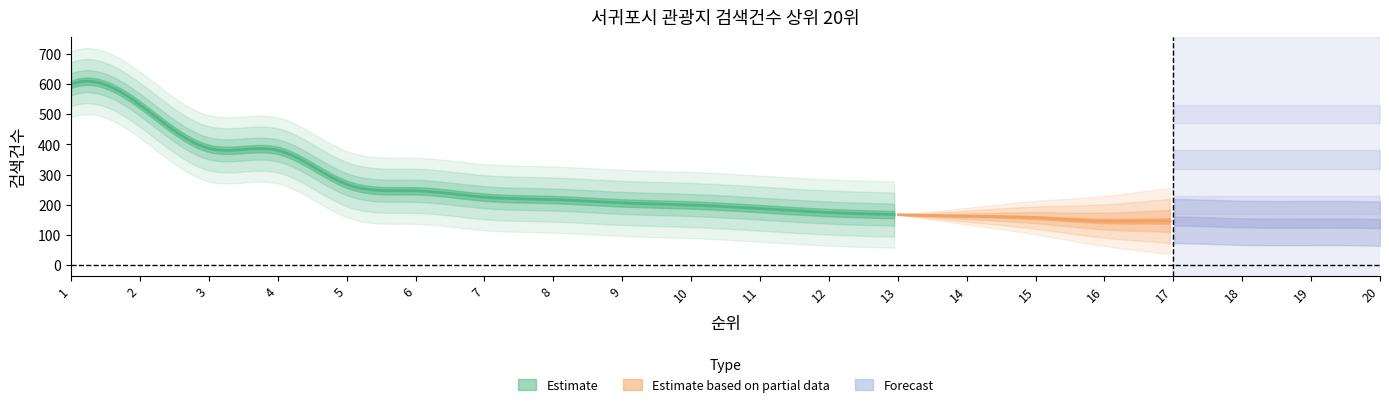

List the labels in order of value, smallest first.

20, 19, 18, 16, 17, 15, 14, 13, 12, 11, 10, 9, 8, 7, 6, 5, 4, 3, 2, 1